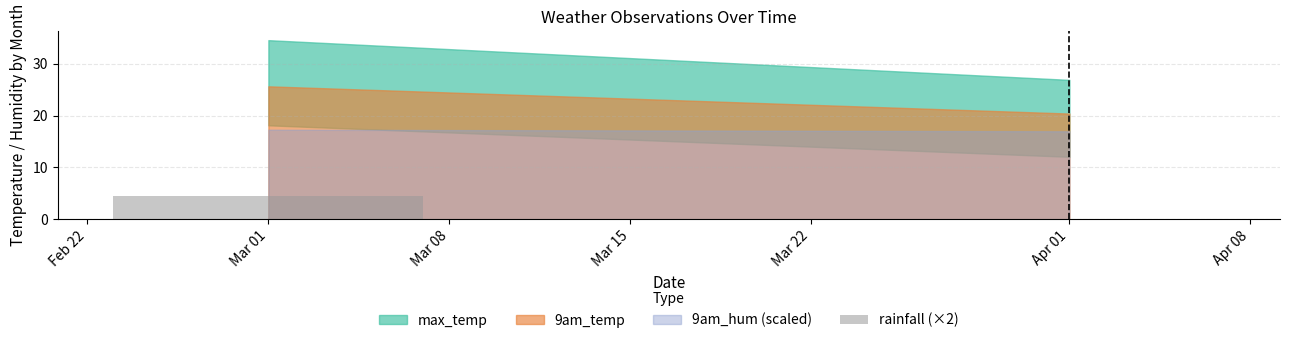

Reading left to right, extract all data points from this chart.

4.4	0.0